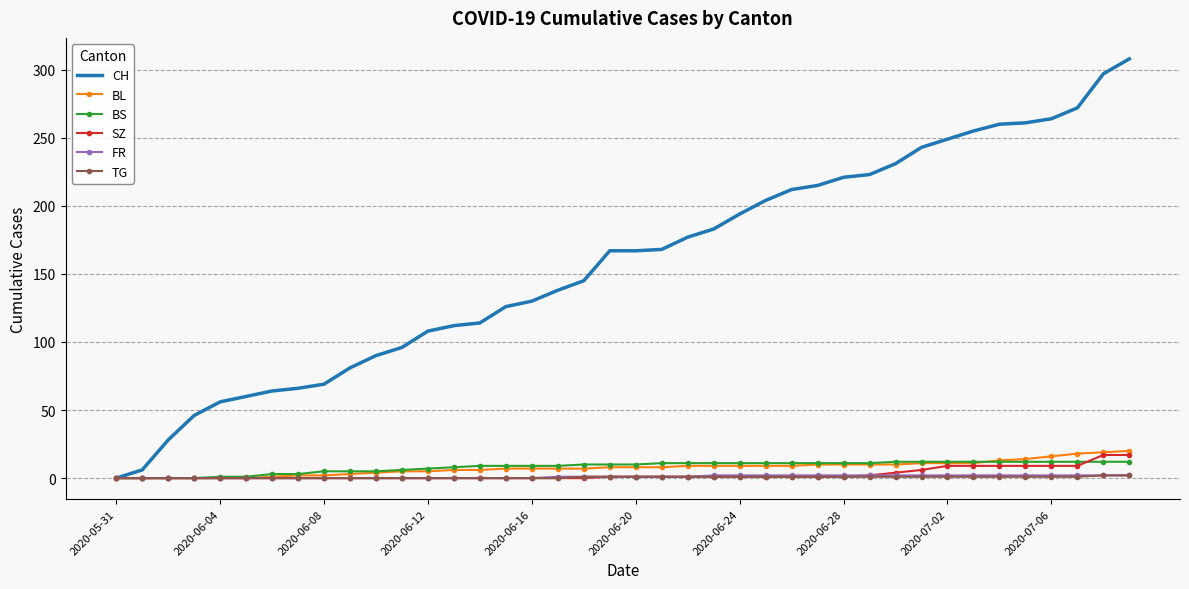

Which series has the largest total across all categories?

CH